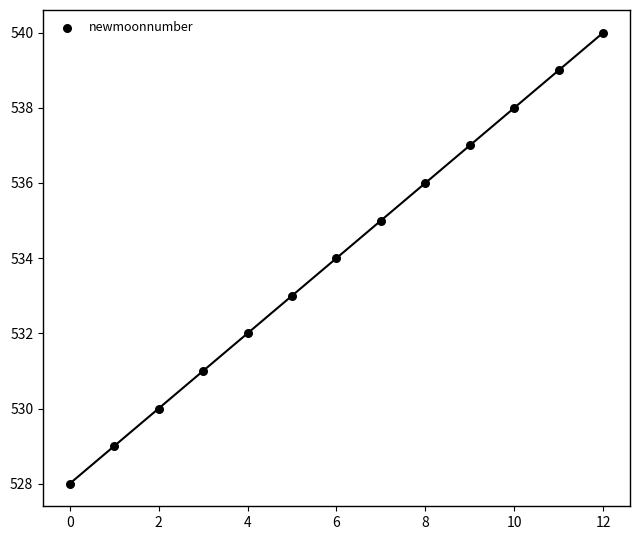

What is the range of Y values (max minus min)?

12